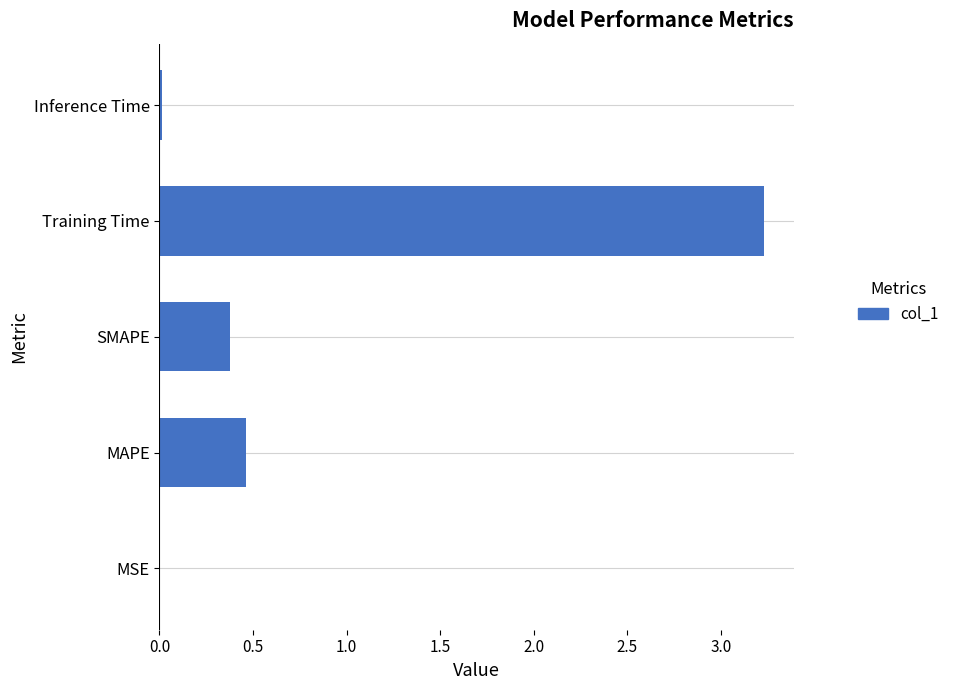

Between Training Time and MSE, which is larger?

Training Time